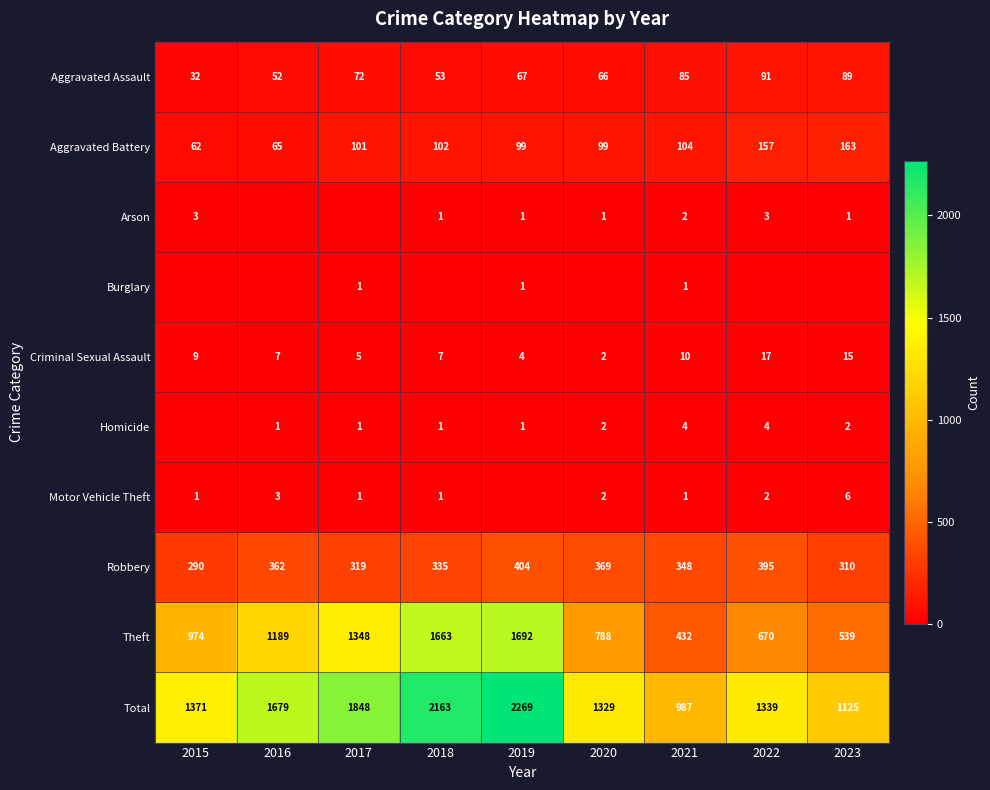

What is the total value across all series at 2015?

2742